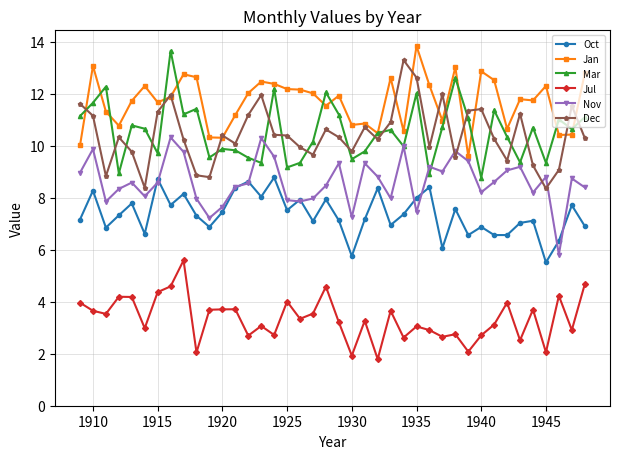

What are all the series names shown in the legend?

Oct, Jan, Mar, Jul, Nov, Dec